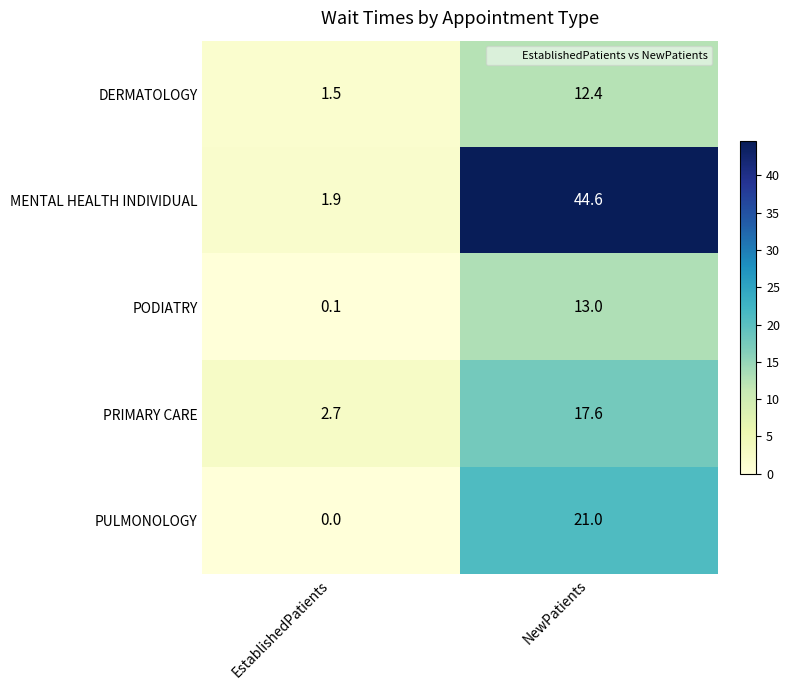

At which category does the chart reach its minimum across all series?

EstablishedPatients